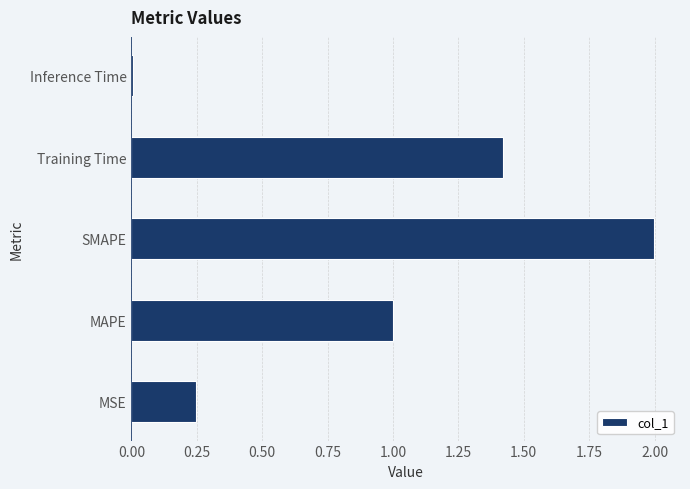

List the labels in order of value, smallest first.

Inference Time, MSE, MAPE, Training Time, SMAPE